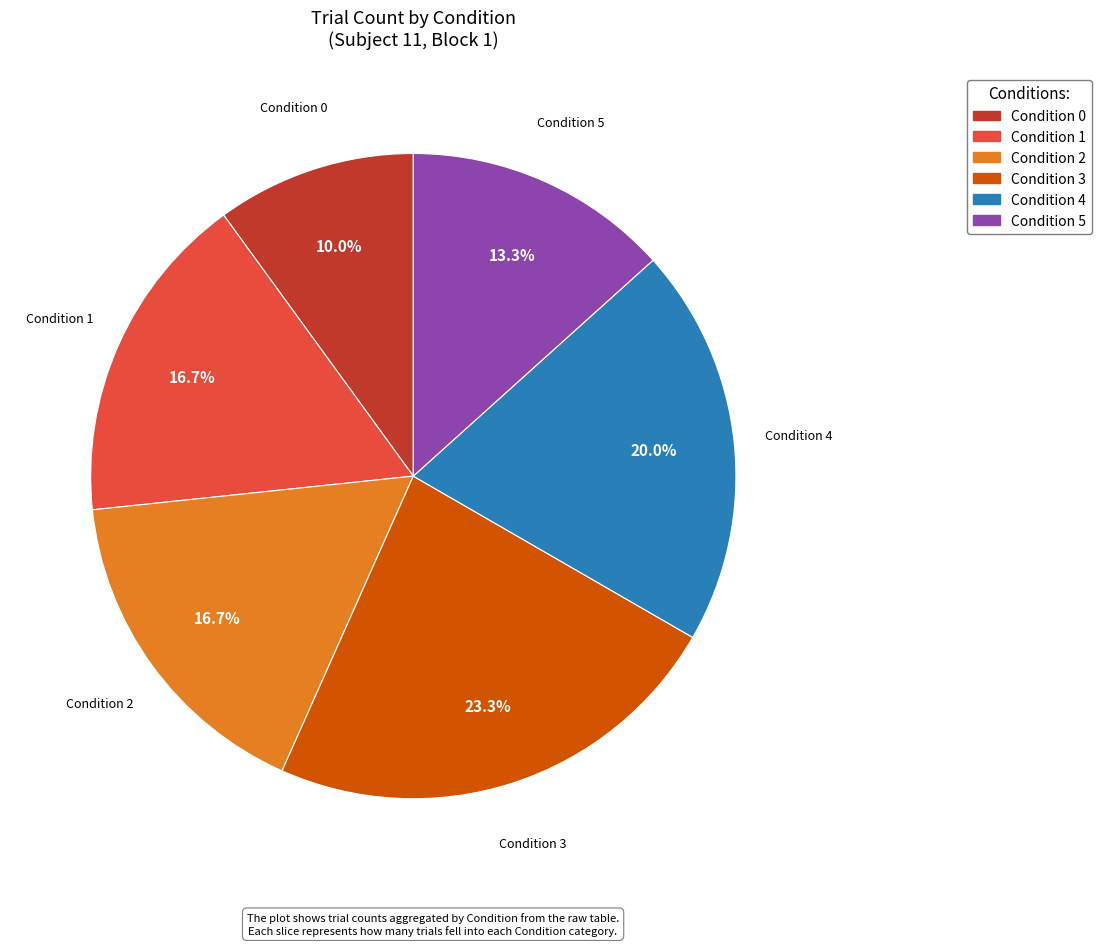

Does any single category account for the majority?

No